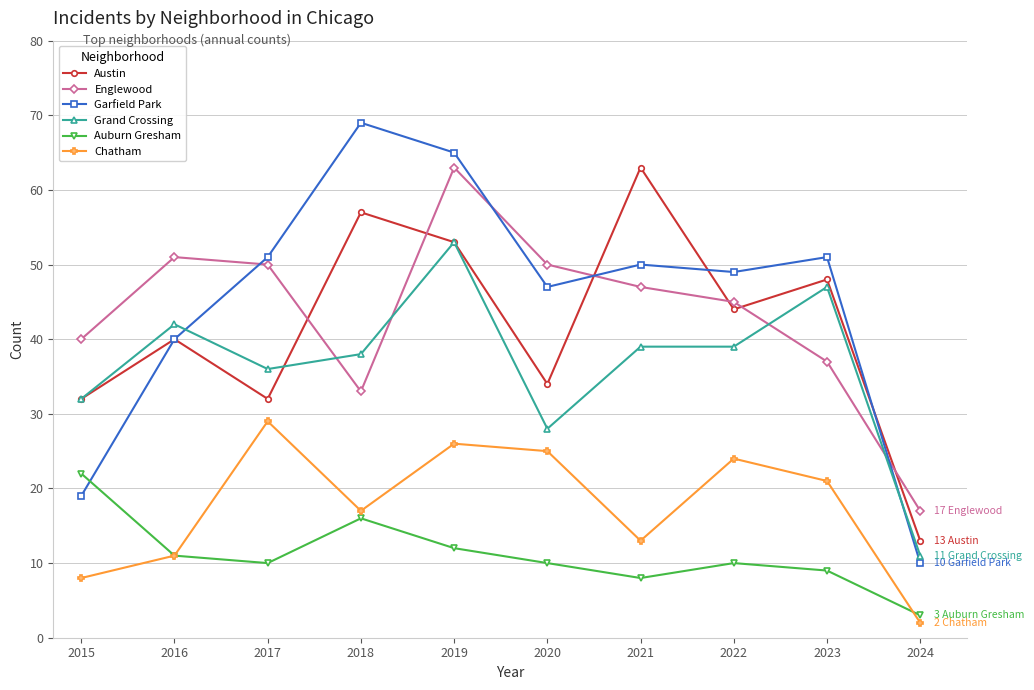

Reading left to right, what are all the values shown in this chart?

Austin: 32	40	32	57	53	34	63	44	48	13
Englewood: 40	51	50	33	63	50	47	45	37	17
Garfield Park: 19	40	51	69	65	47	50	49	51	10
Grand Crossing: 32	42	36	38	53	28	39	39	47	11
Auburn Gresham: 22	11	10	16	12	10	8	10	9	3
Chatham: 8	11	29	17	26	25	13	24	21	2